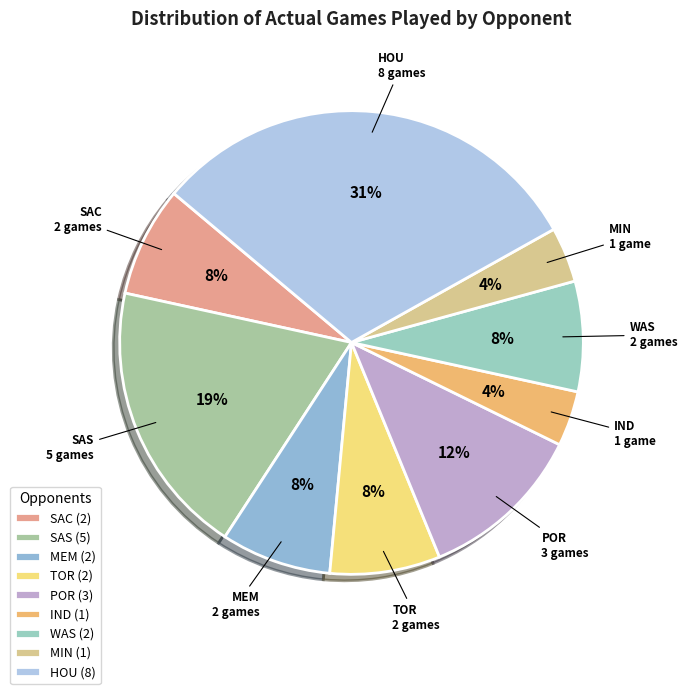

To the nearest percent, what percentage of the pie is MIN?

4%